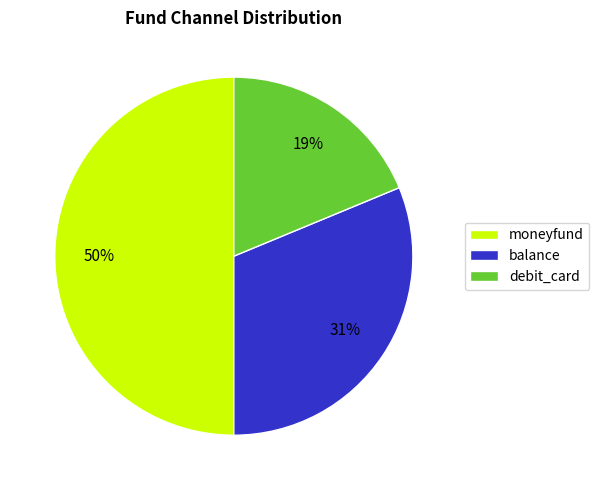

What is the largest slice in the pie chart?

moneyfund